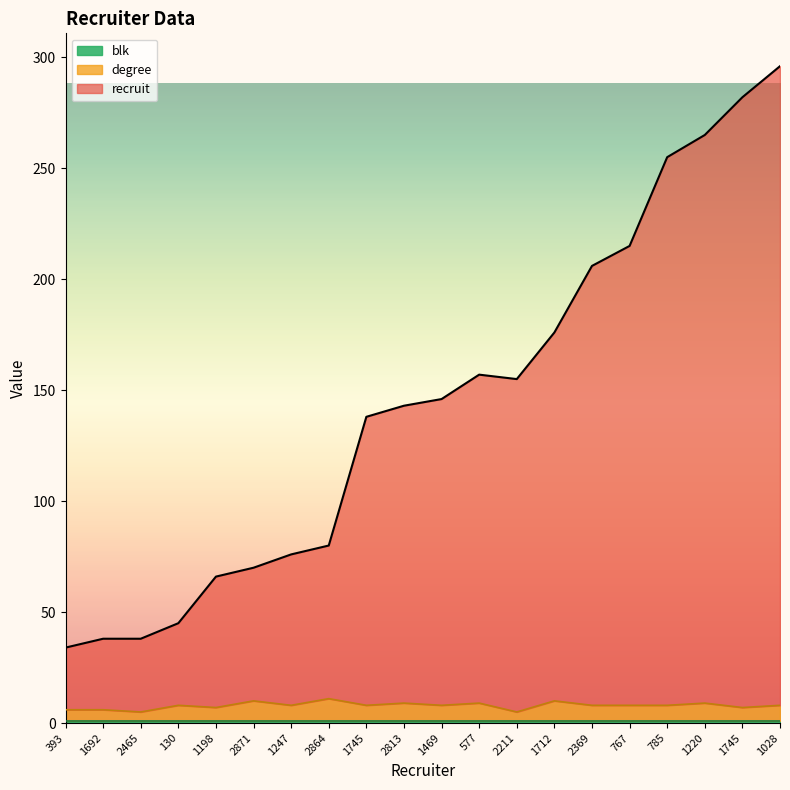

Between 577 and 1220, which is larger?

1220